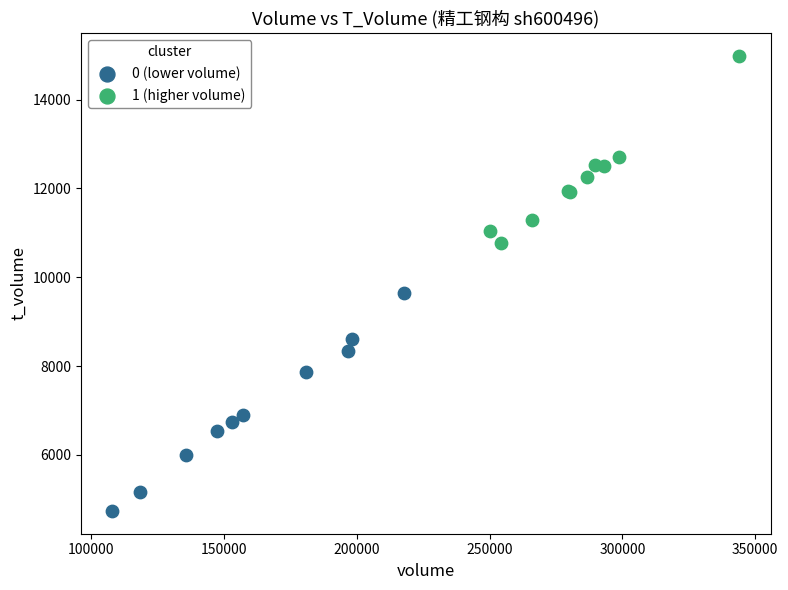

What are all the series names shown in the legend?

0 (lower volume), 1 (higher volume)